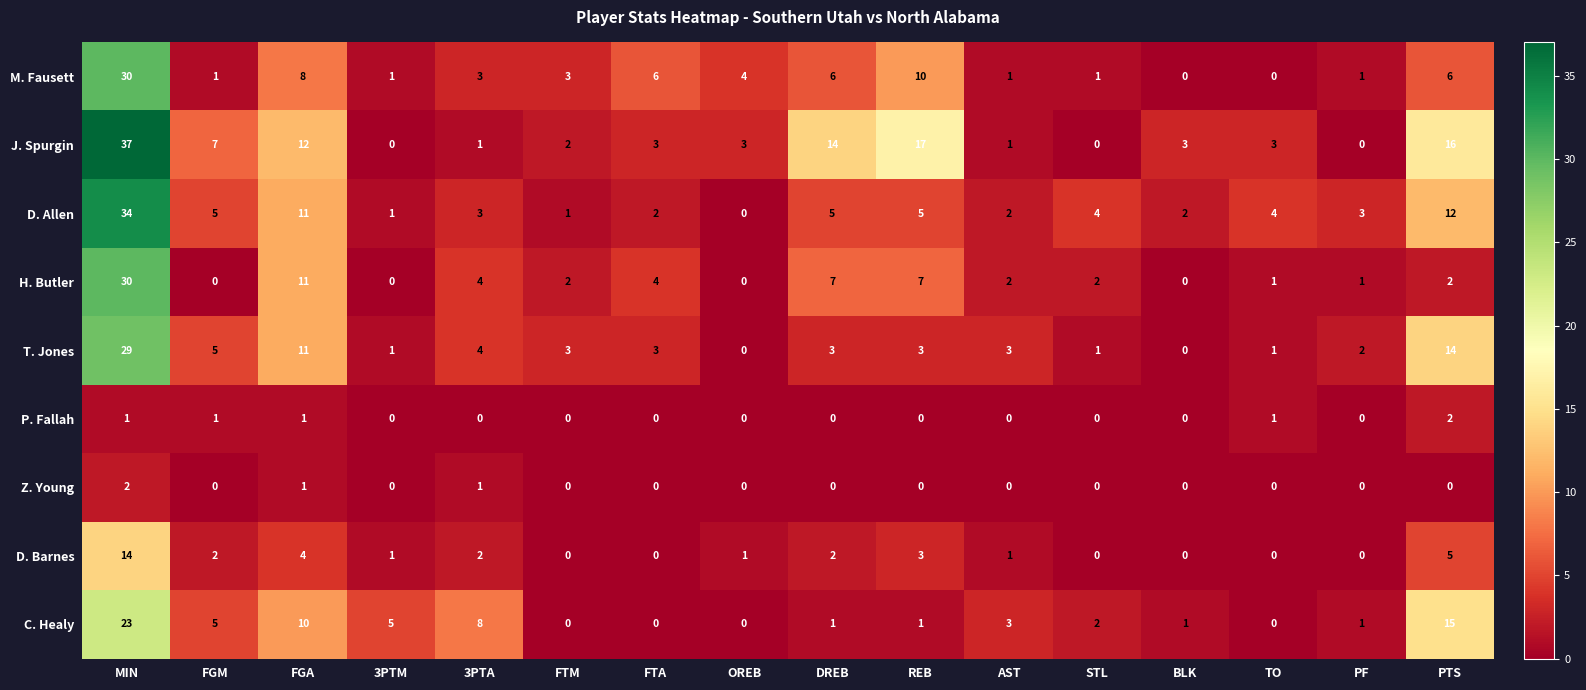

What is the sum of the M. Fausett values at 3PTA and MIN?

33